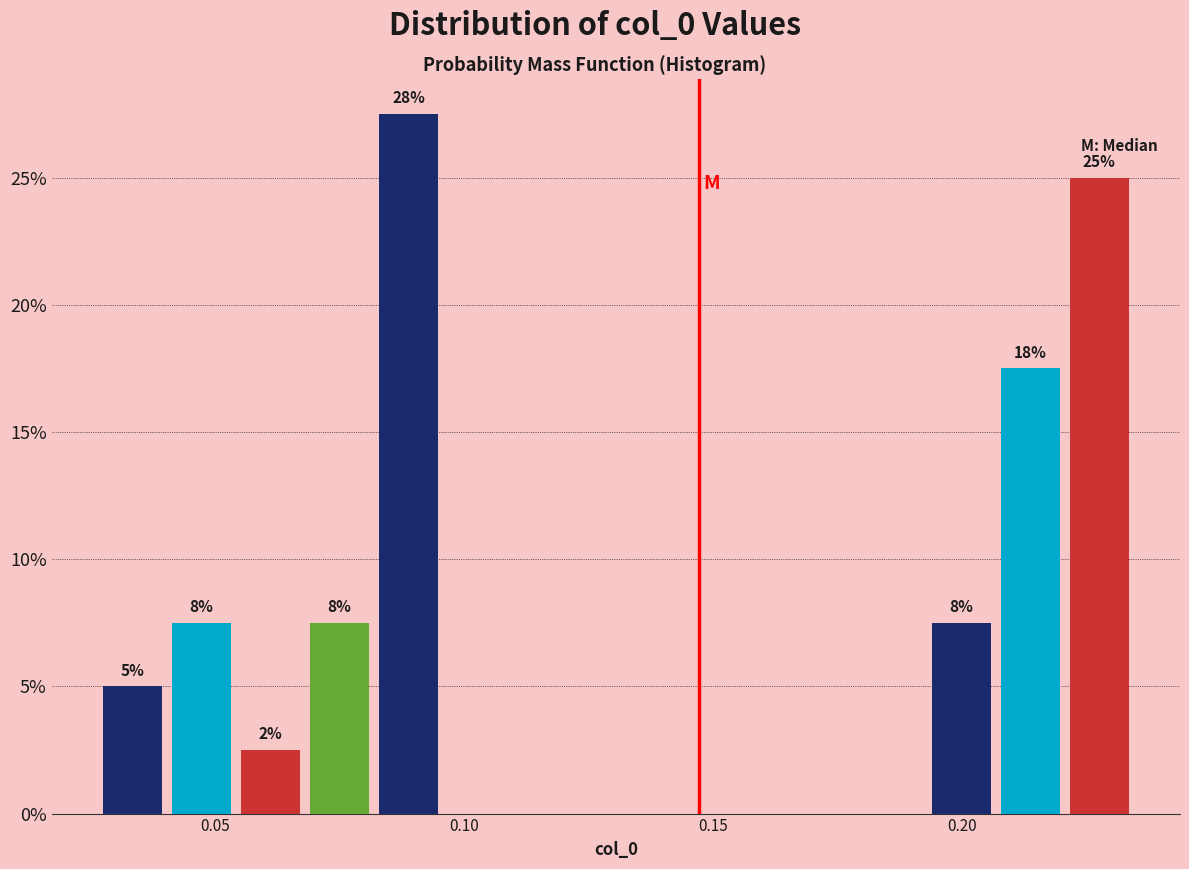

Read against the x-axis, roughly where is the centre of the tallest bar?

0.090